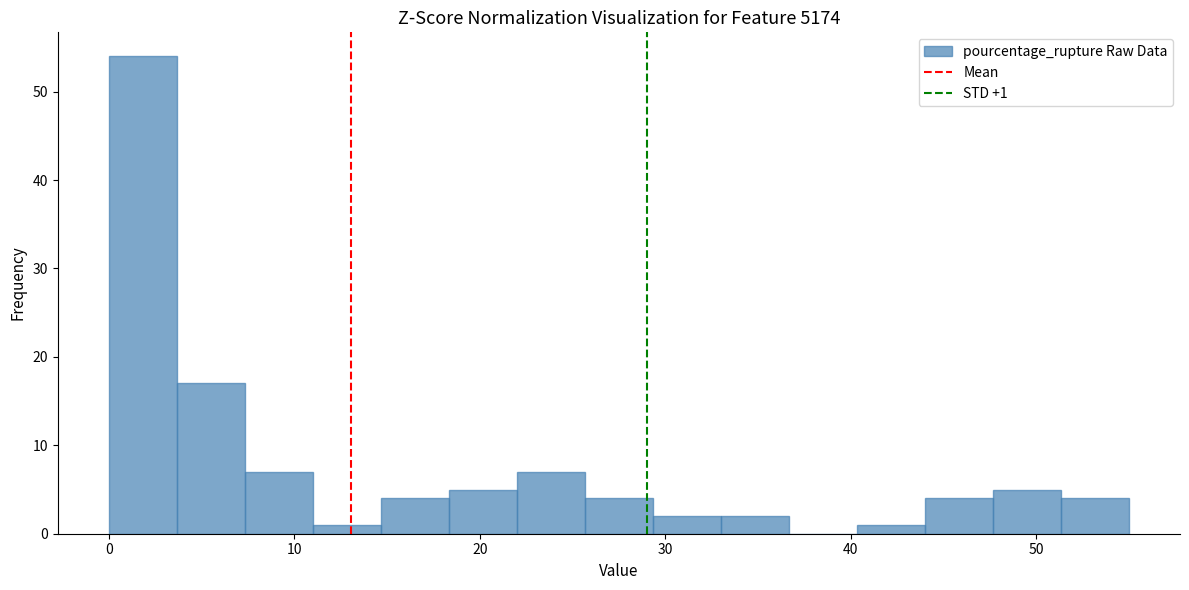

Around what value on the x-axis is the tallest bar? Give the approximate position of its centre, as read against the axis.

2